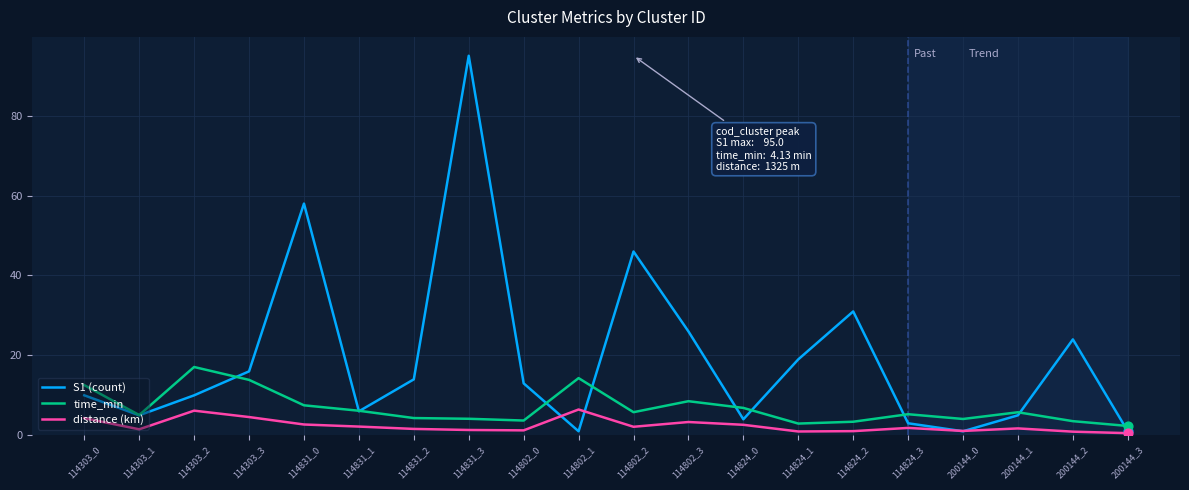

What is the total value across all series at 114831_1?

14.3